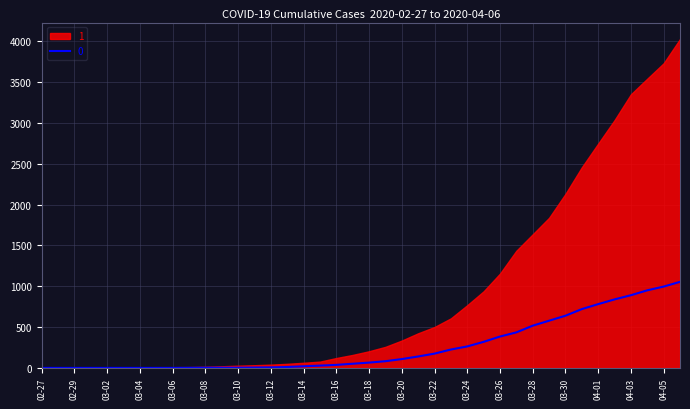

List the labels in order of value, largest first.

2020-04-06, 2020-04-05, 2020-04-04, 2020-04-03, 2020-04-02, 2020-04-01, 2020-03-31, 2020-03-30, 2020-03-29, 2020-03-28, 2020-03-27, 2020-03-26, 2020-03-25, 2020-03-24, 2020-03-23, 2020-03-22, 2020-03-21, 2020-03-20, 2020-03-19, 2020-03-18, 2020-03-17, 2020-03-16, 2020-03-15, 2020-03-14, 2020-03-13, 2020-03-12, 2020-03-11, 2020-03-08, 2020-03-09, 2020-03-10, 2020-03-07, 2020-02-27, 2020-02-28, 2020-02-29, 2020-03-01, 2020-03-02, 2020-03-03, 2020-03-04, 2020-03-05, 2020-03-06